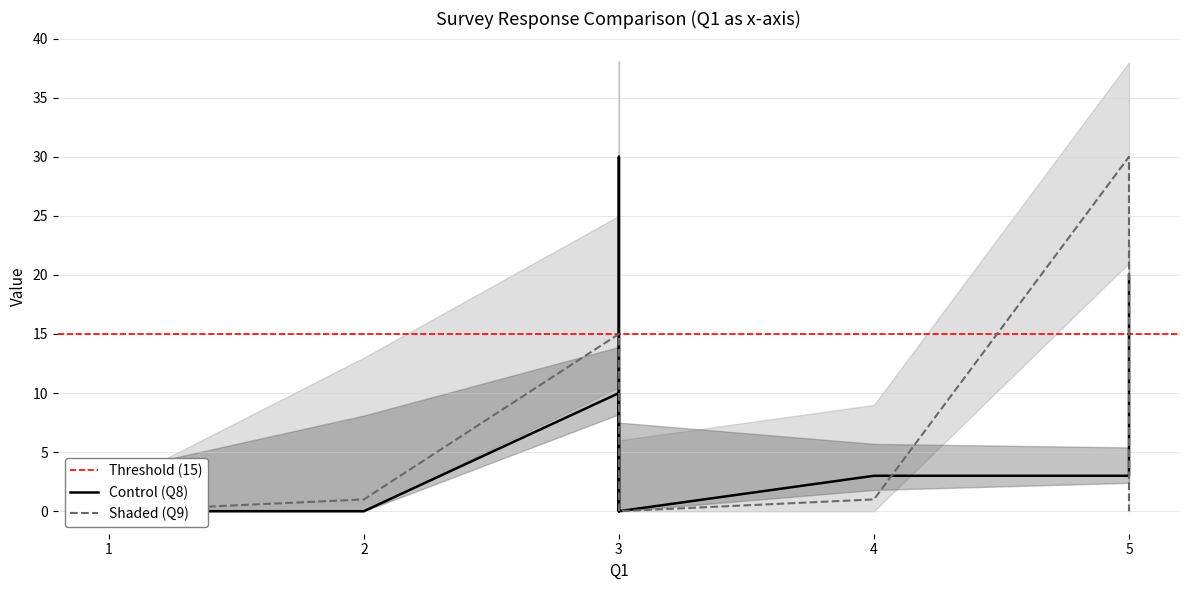

How many interior local peaks does the Q8 series have?

2